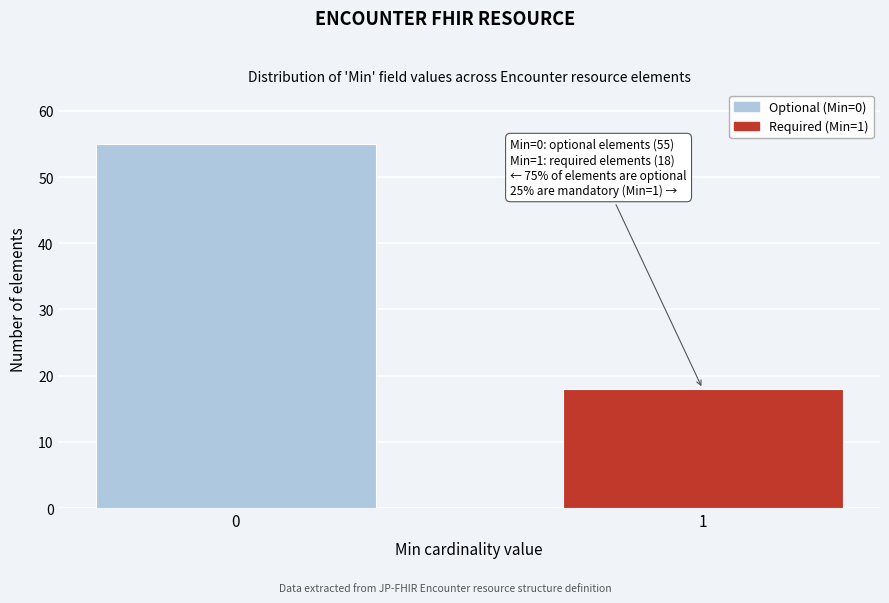

Reading left to right, transcribe all the data shown in this chart.

0=55	1=18